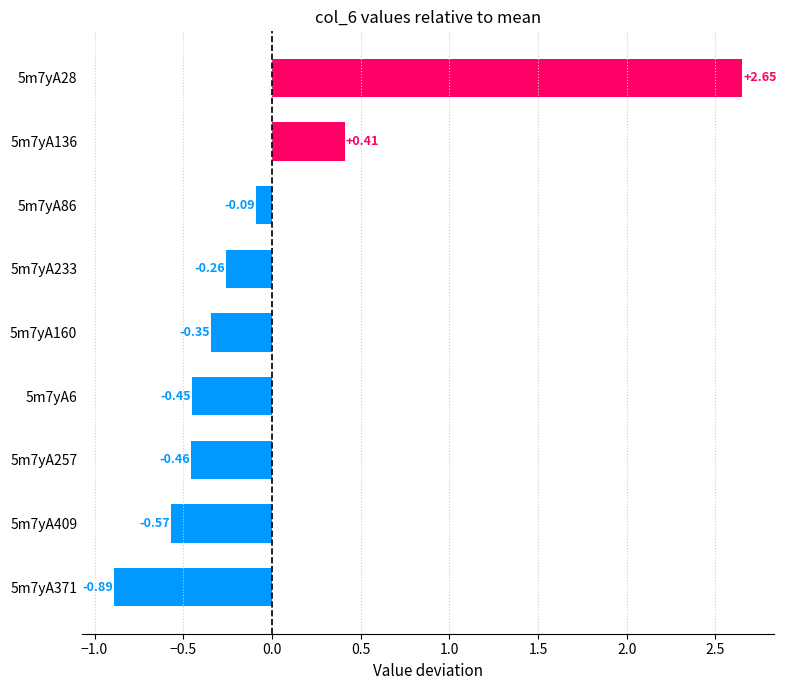

Rank the categories by value from lowest to highest.

5m7yA371, 5m7yA409, 5m7yA257, 5m7yA6, 5m7yA160, 5m7yA233, 5m7yA86, 5m7yA136, 5m7yA28